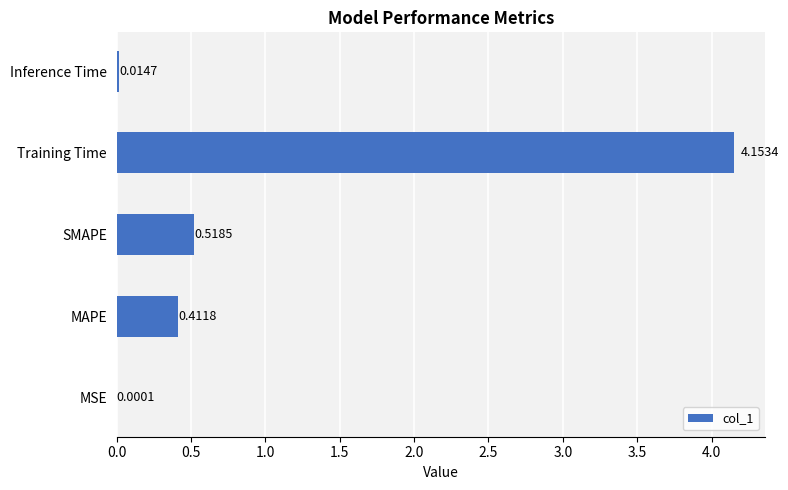

What is the sum of all values?

5.1